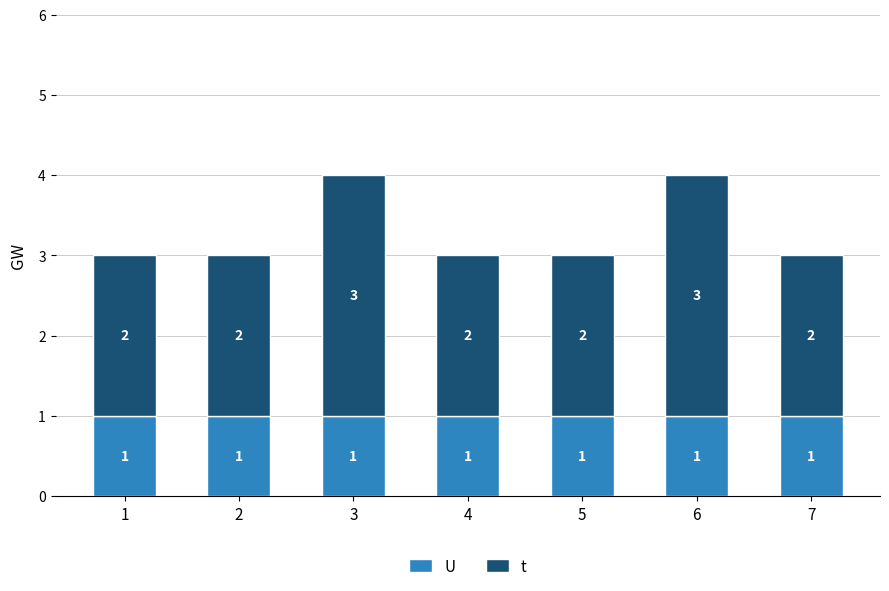

What is the total value across all series at 5?

3